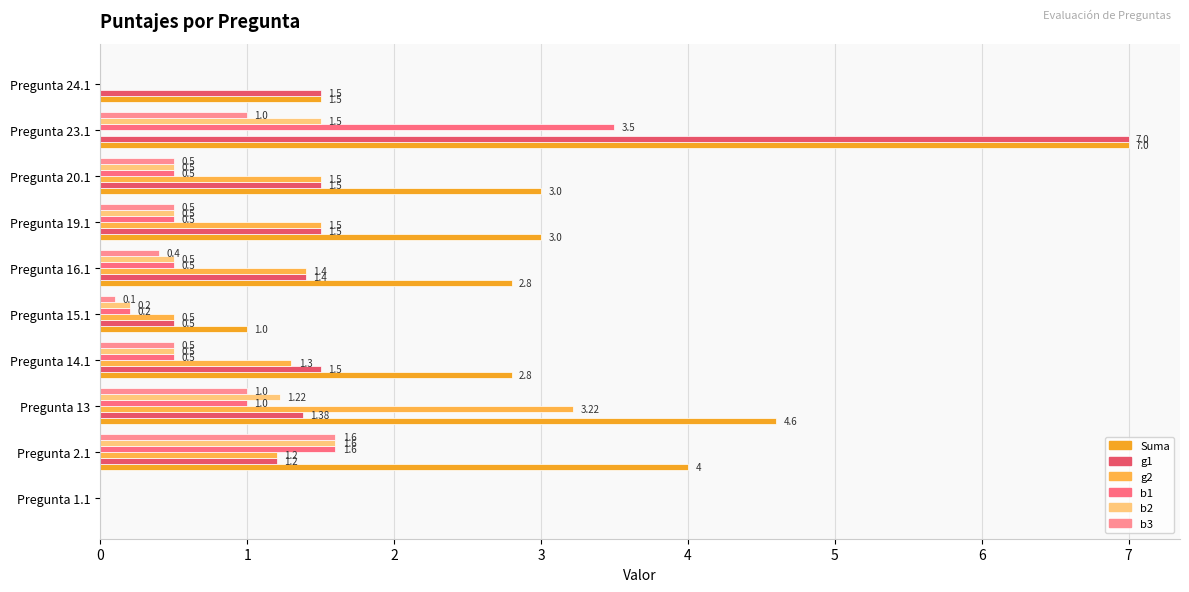

Which series has the widest spread of values?

Suma